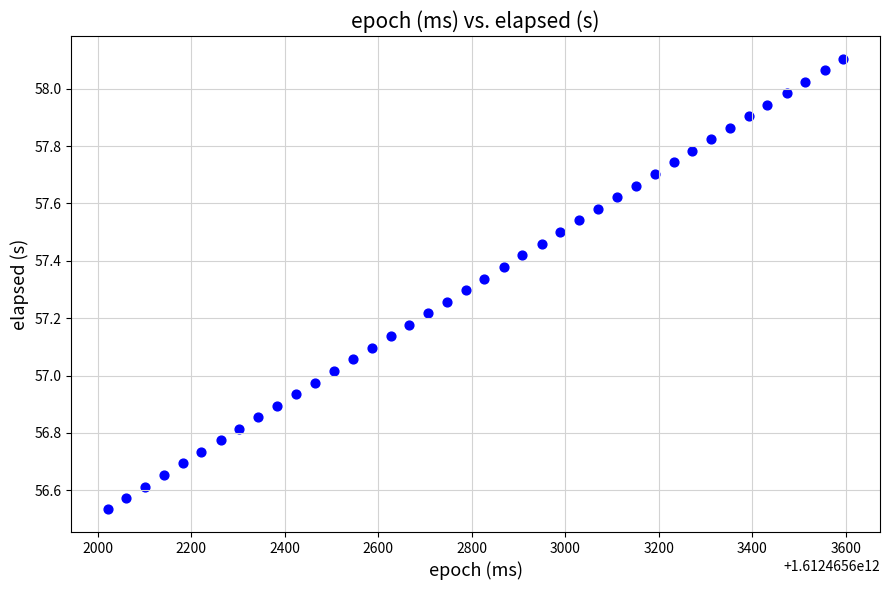

What is the range of Y values (max minus min)?

1.6